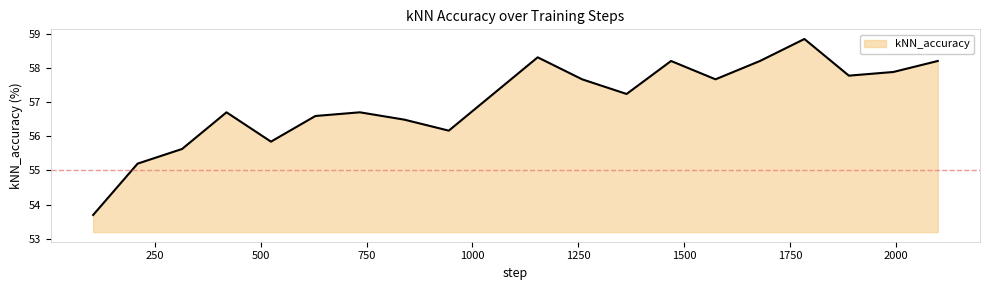

How many lines are shown in the chart?

1